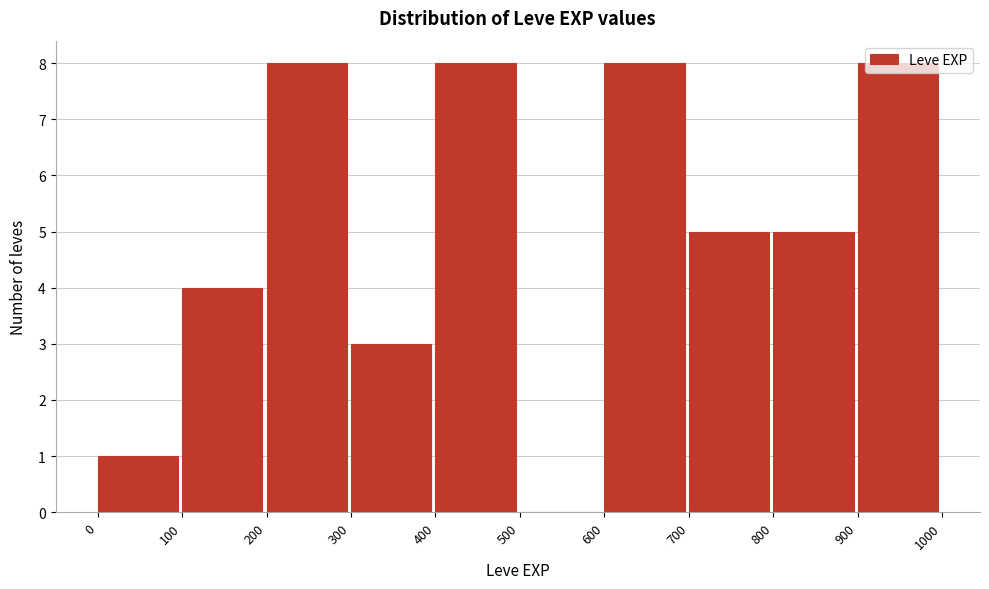

Reading left to right, list every bar in this chart as the range it spans on the x-axis followed by its height. The values are not printed on the chart, so give them approximately, as read against the axis.

0 to 100: 1
100 to 200: 4
200 to 300: 8
300 to 400: 3
400 to 500: 8
500 to 600: 0
600 to 700: 8
700 to 800: 5
800 to 900: 5
900 to 1000: 8